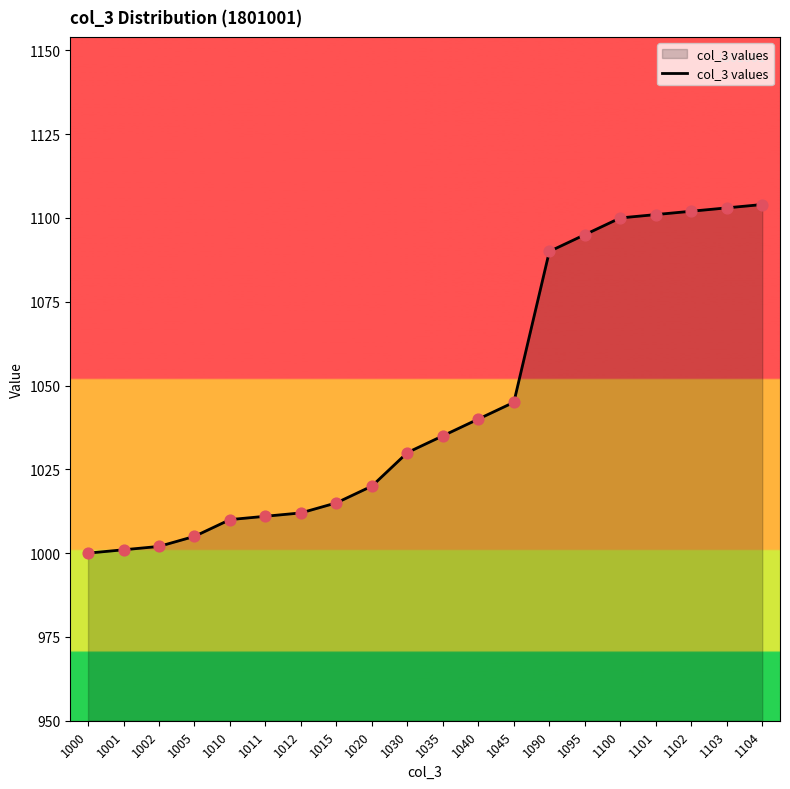

Which has a higher value, 1104 or 1020?

1104